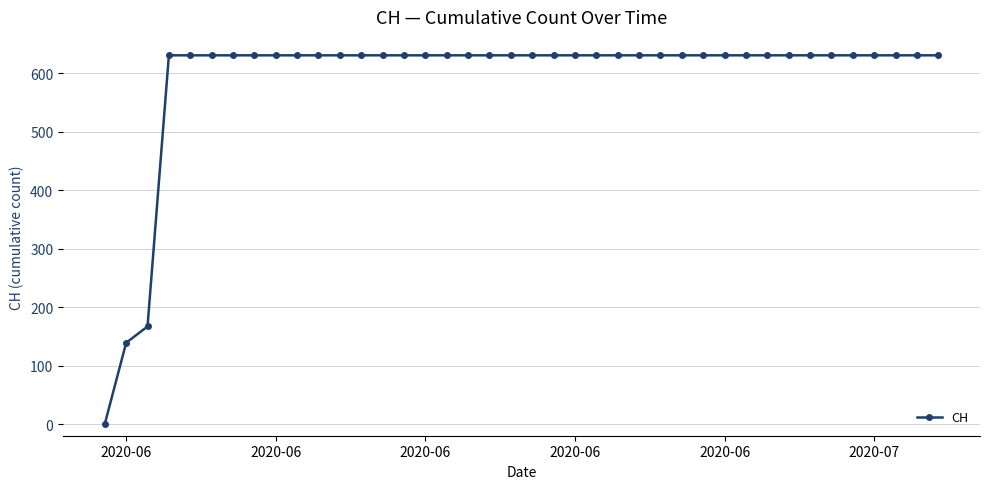

What is the maximum value shown in the chart?

631